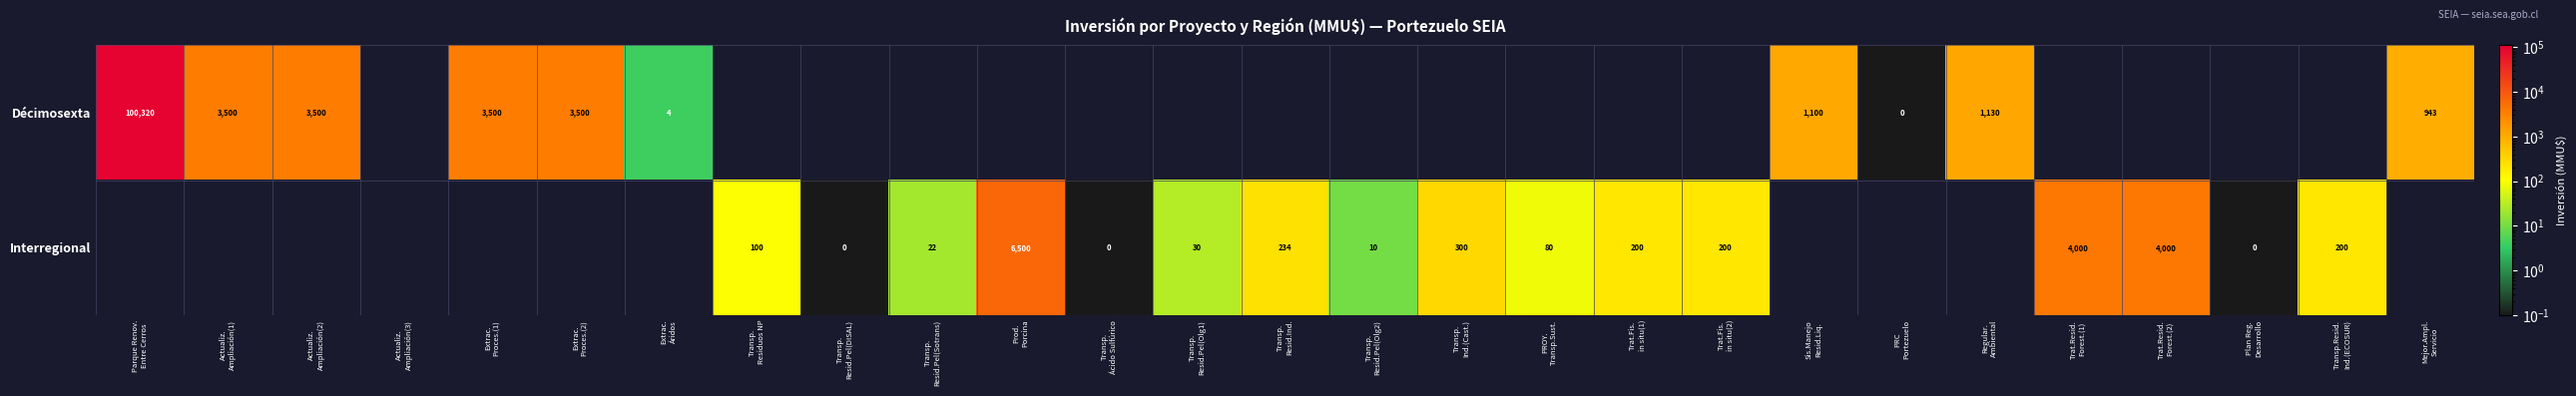

Rank the series by their maximum value, from highest to lowest.

Décimosexta, Interregional